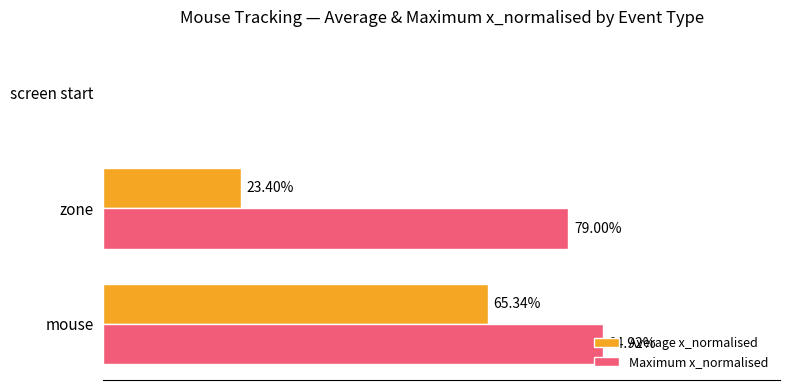

Rank the series by their average value, from highest to lowest.

Maximum x_normalised, Average x_normalised